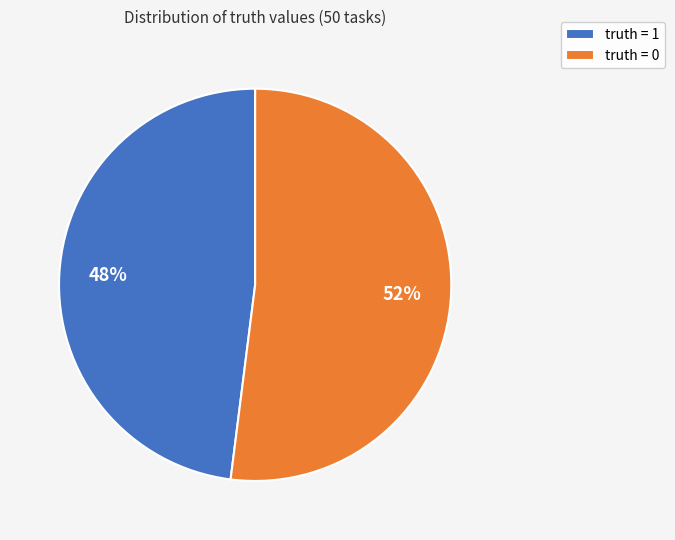

The truth = 0 slice represents 52% of the pie. True or false?

True